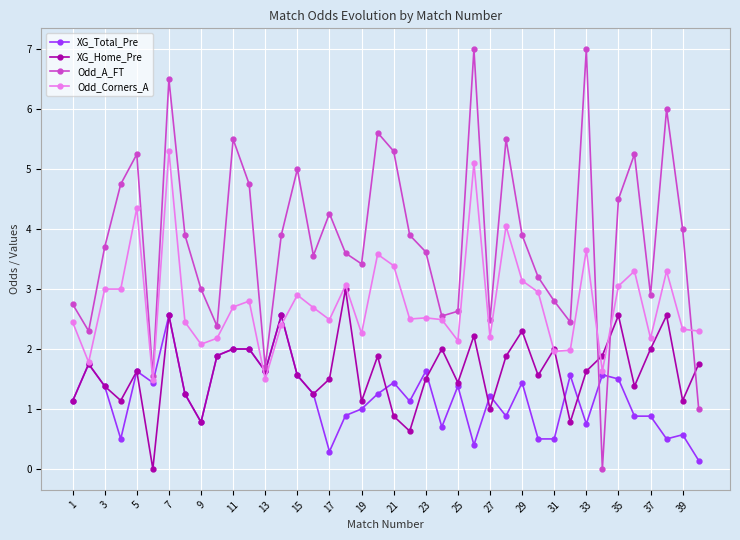

Does the chart display data point markers on the line(s)?

Yes